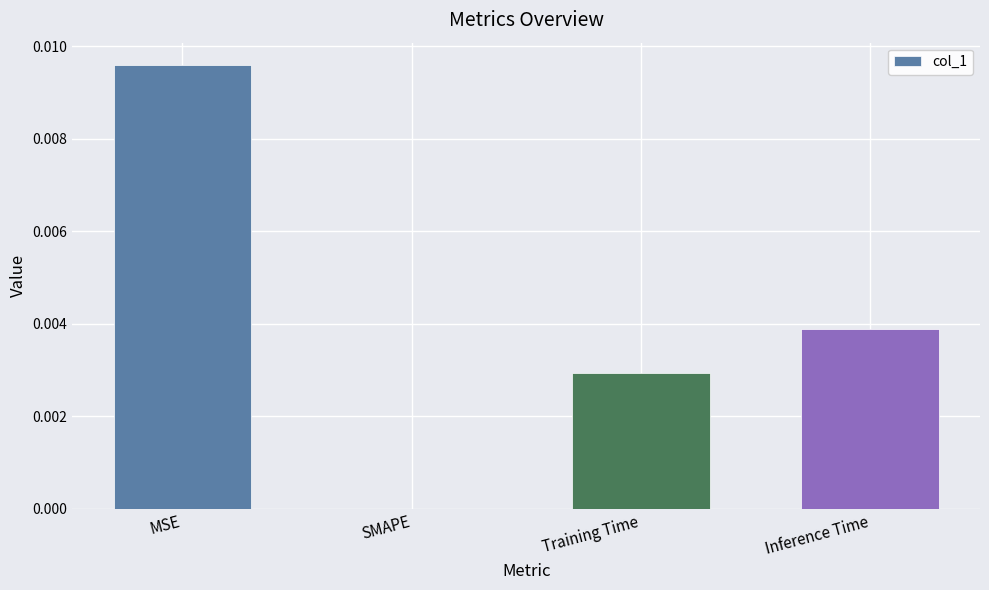

At which category does the chart reach its peak across all series?

MSE